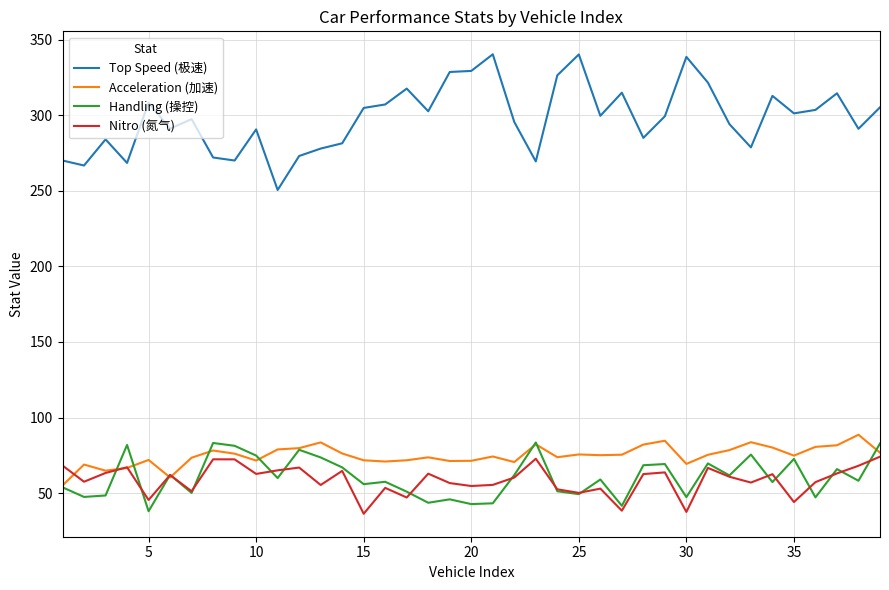

Which series has the largest range (max minus min)?

Top Speed (极速)